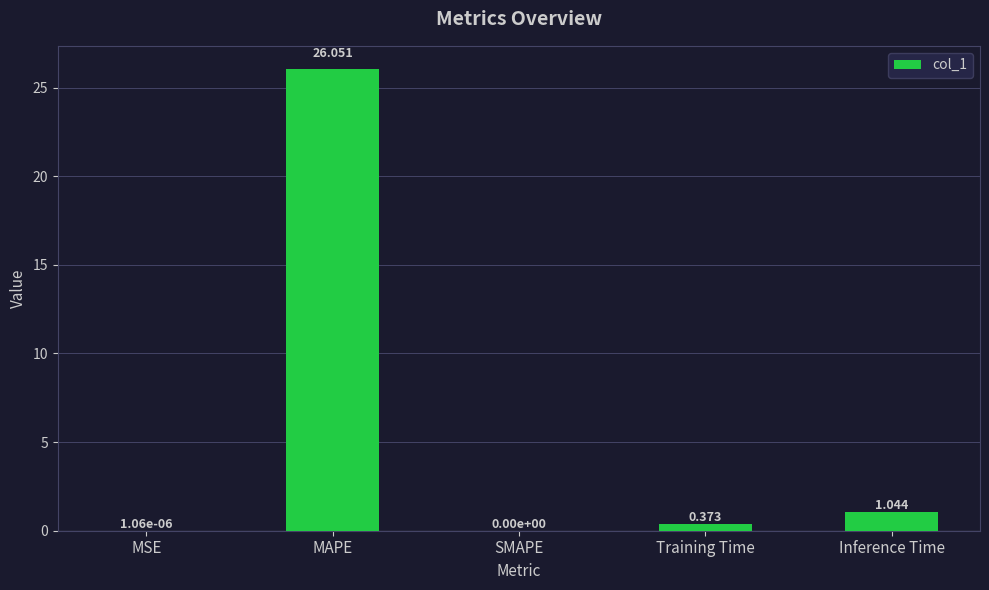

The value at MAPE is 10.5. True or false?

False